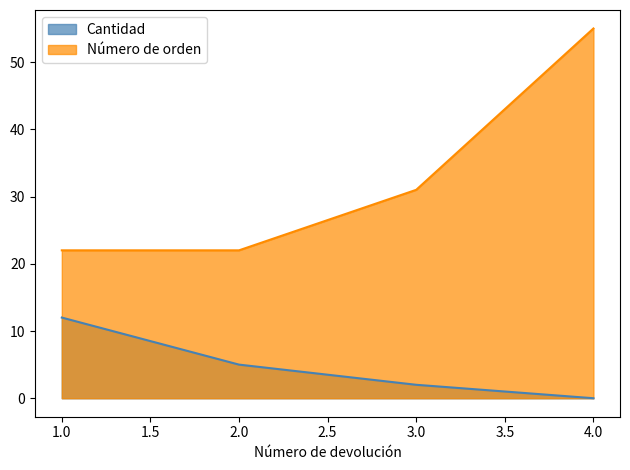

What are all the series names shown in the legend?

Cantidad, Número de orden